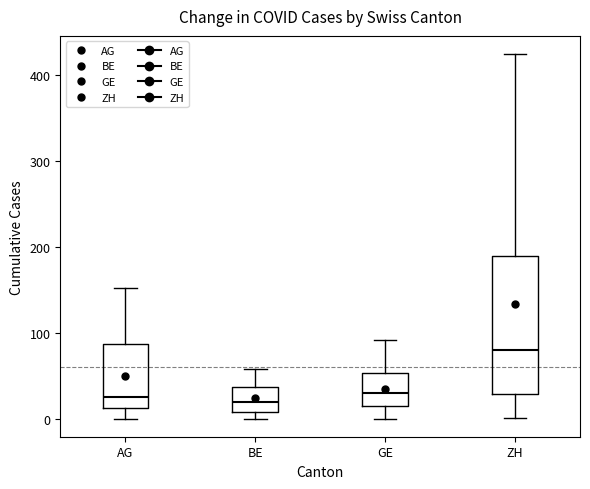

Which box is the tallest, from its lower edge to its upper edge?

ZH